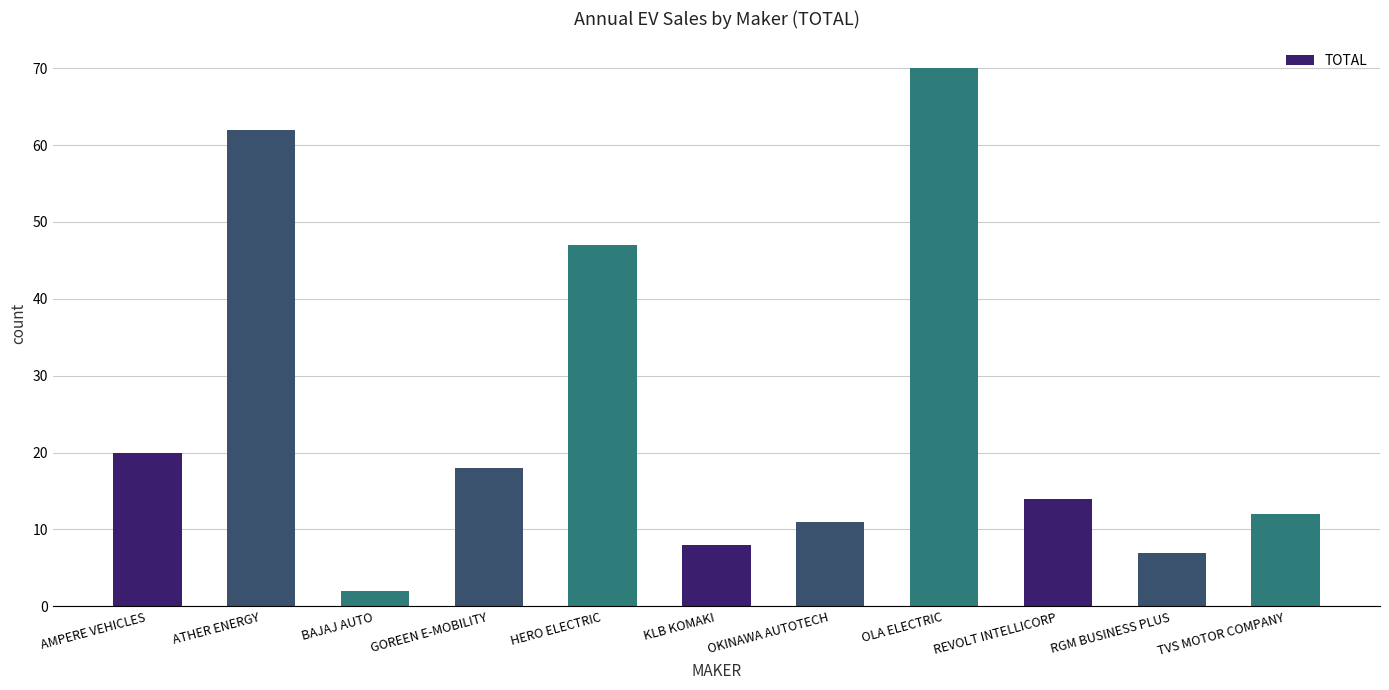

What is the difference between the maximum and minimum values?

68